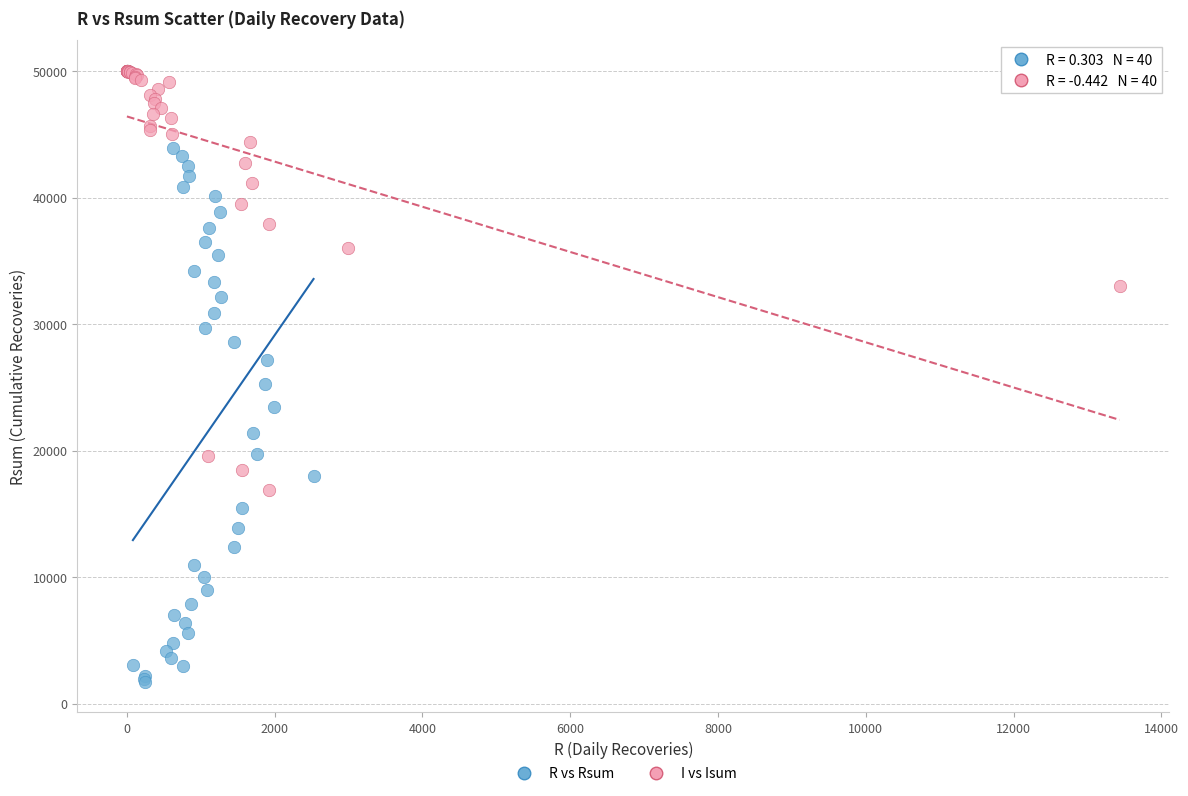

Which series contains the lowest Y value?

R vs Rsum